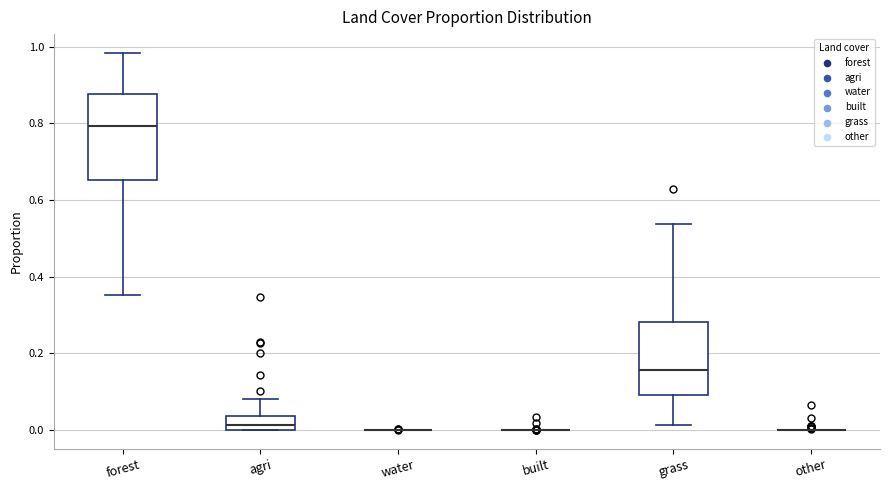

Which box is the tallest, from its lower edge to its upper edge?

forest